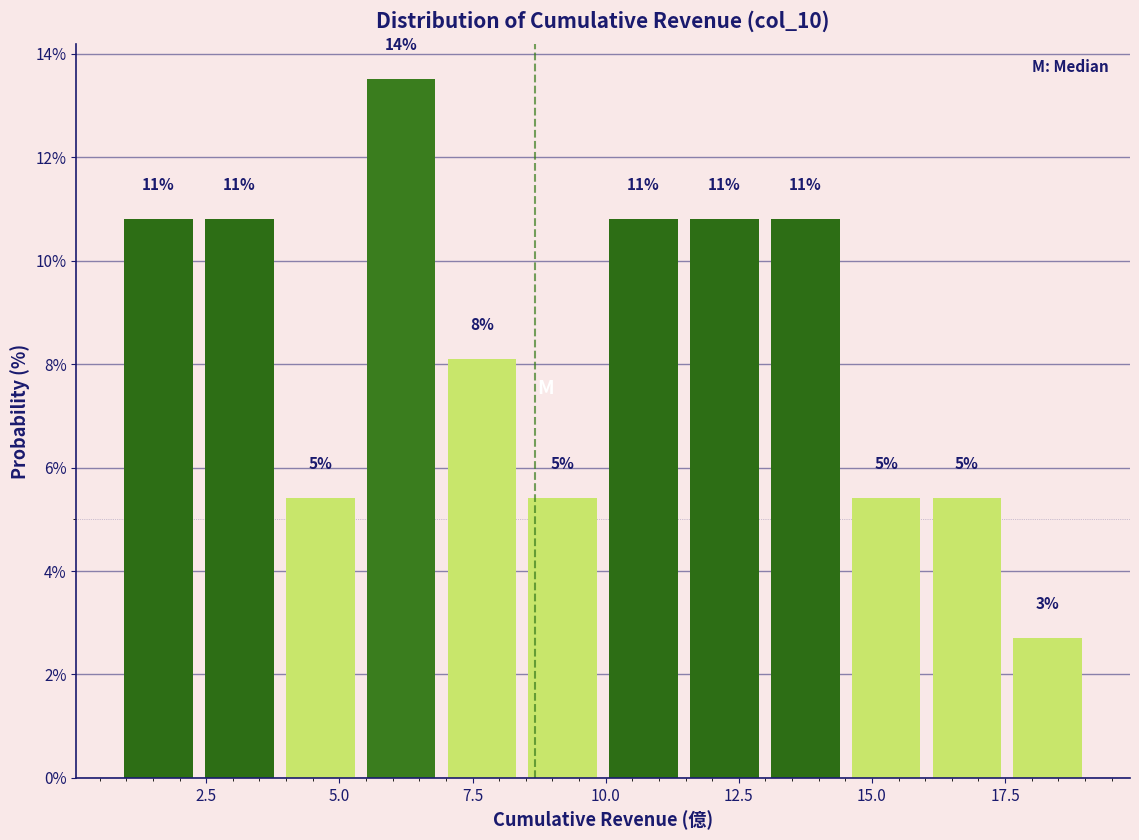

Around what value on the x-axis is the tallest bar? Give the approximate position of its centre, as read against the axis.

6.0